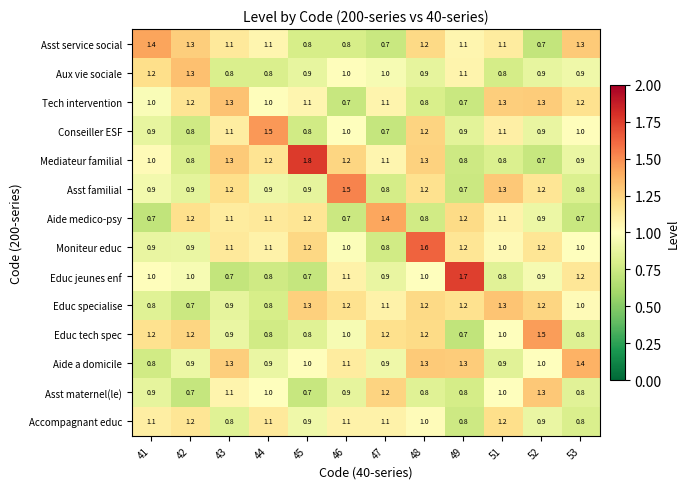

Count the number of categories in the chart.

12